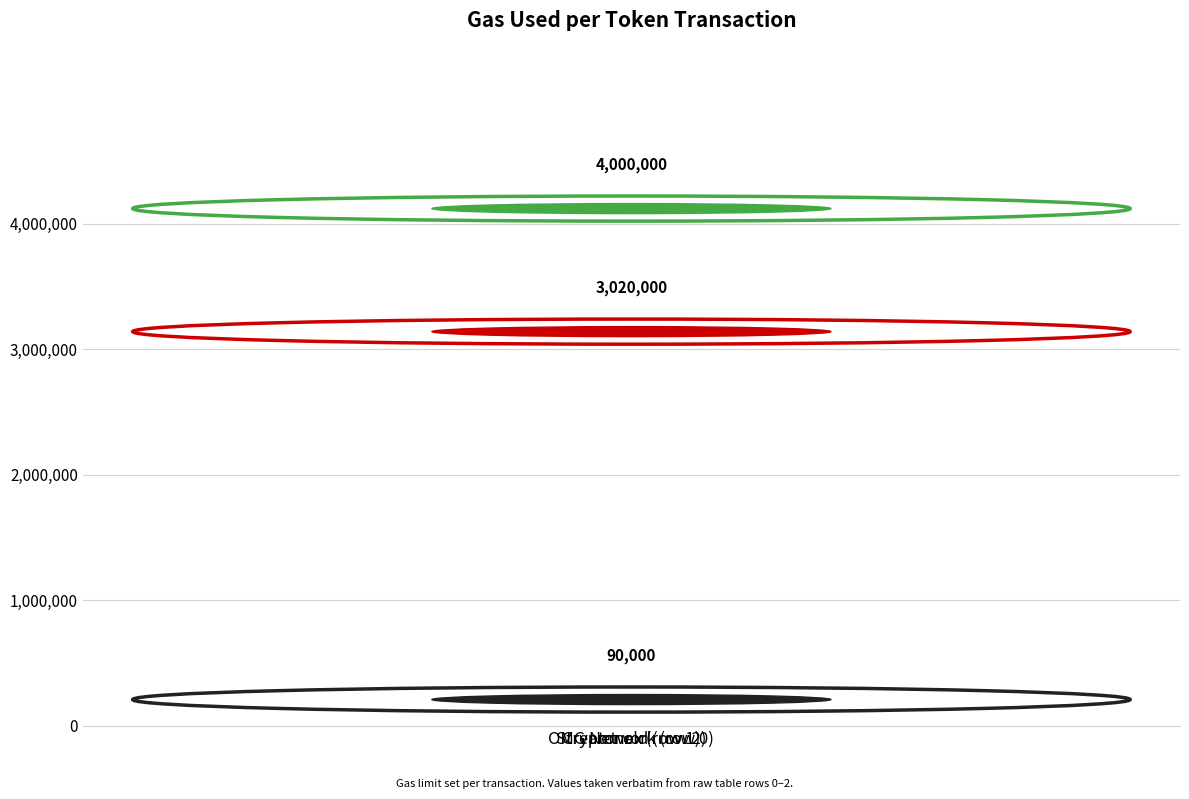

How many series are shown in this chart?

1